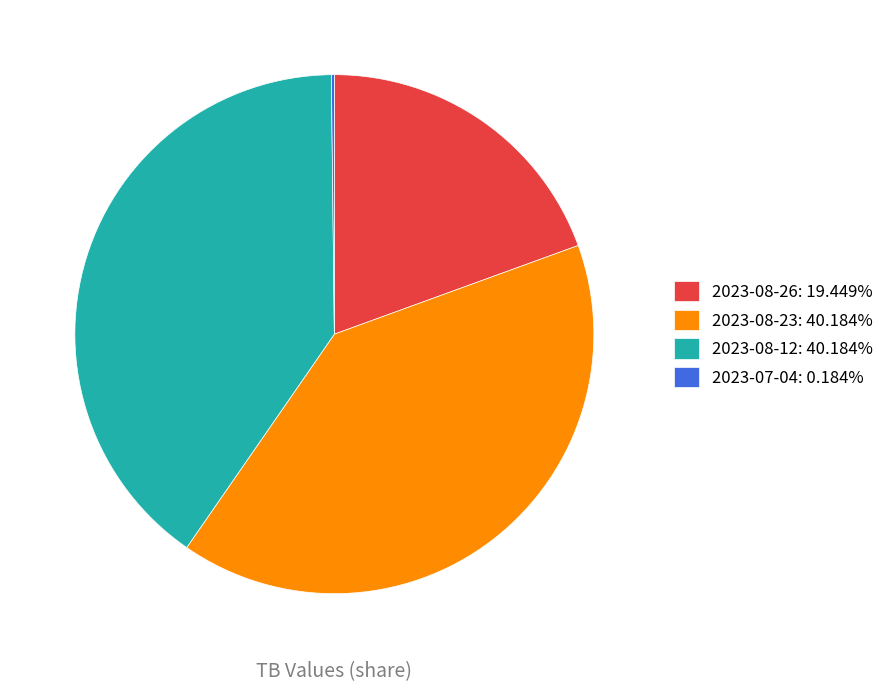

Does 2023-08-23 represent more than half of the total?

No